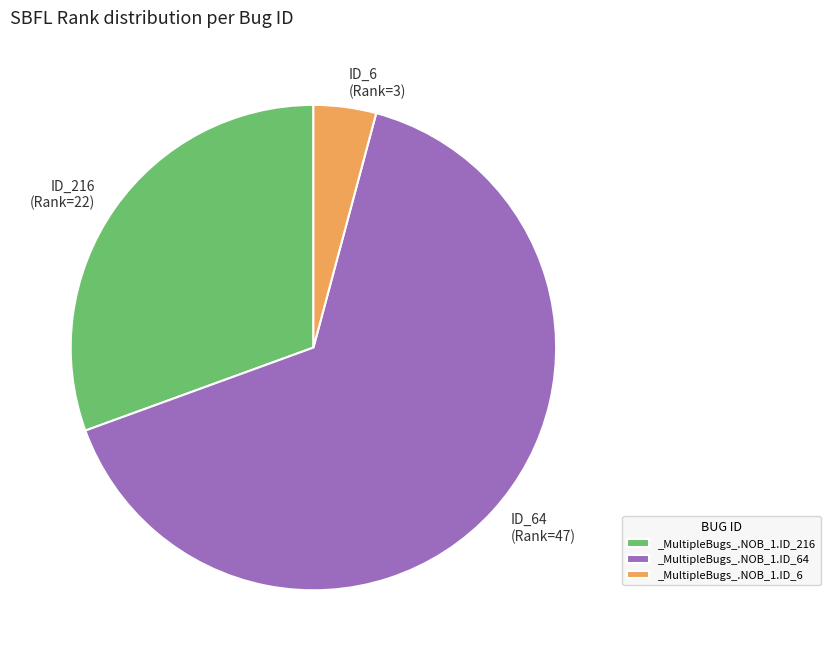

What is the smallest slice in the pie chart?

_MultipleBugs_.NOB_1.ID_6